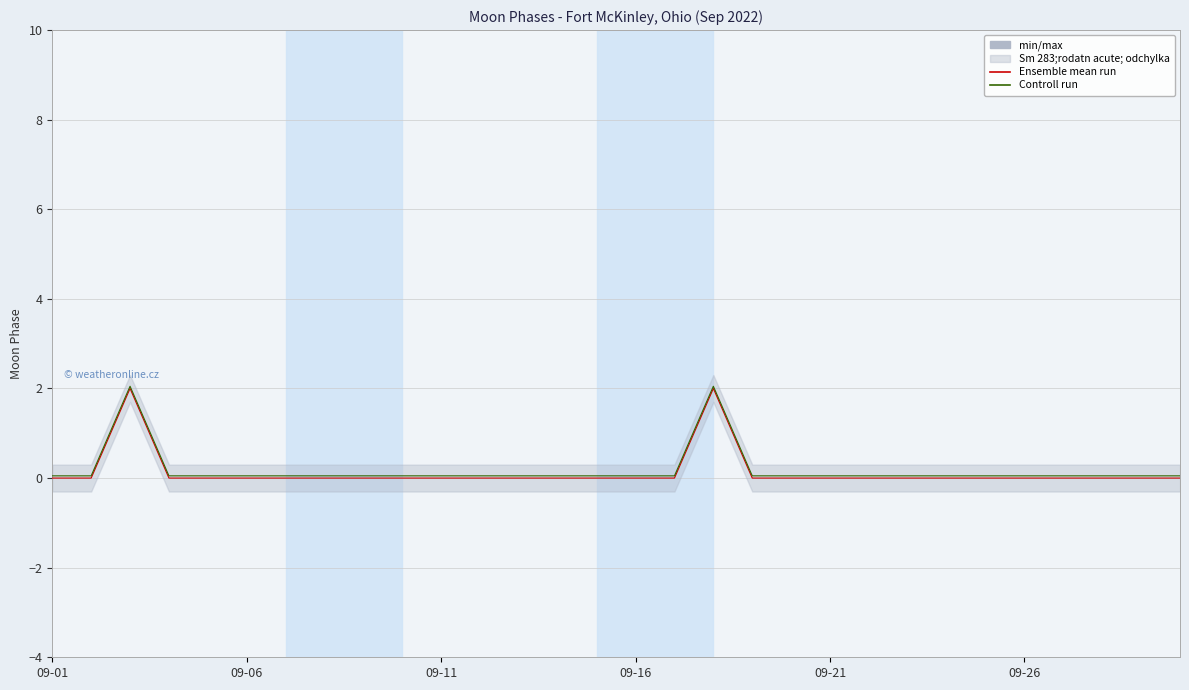

What is the value of the Controll run point at the 24th from the left?

0.1